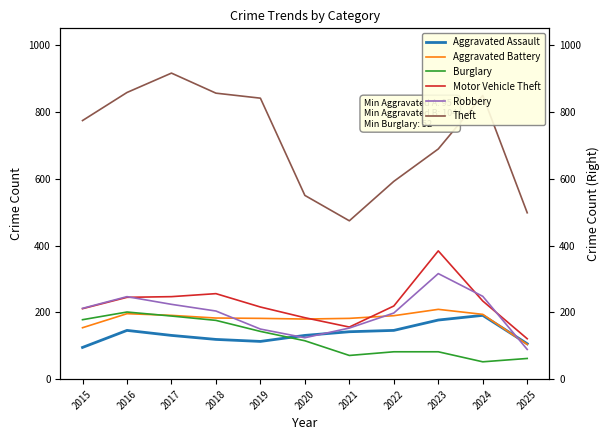

How many distinct data groups are displayed?

6